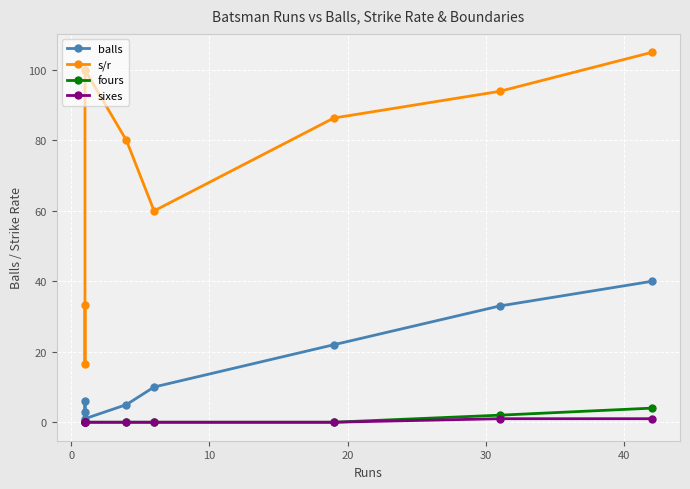

True or false: fours and sixes cross at least once.

False